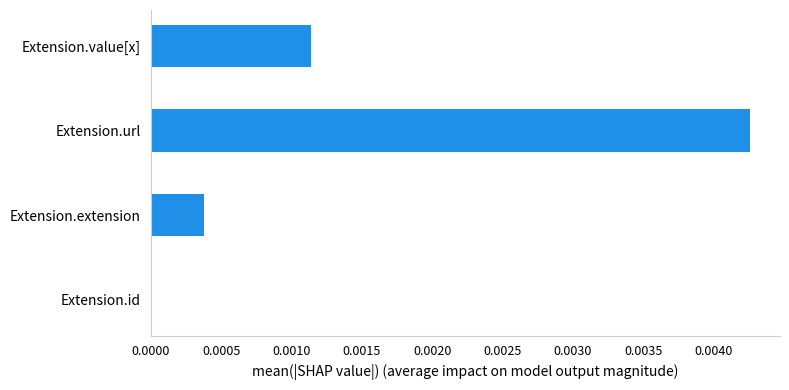

At which category does the chart reach its peak across all series?

Extension.url